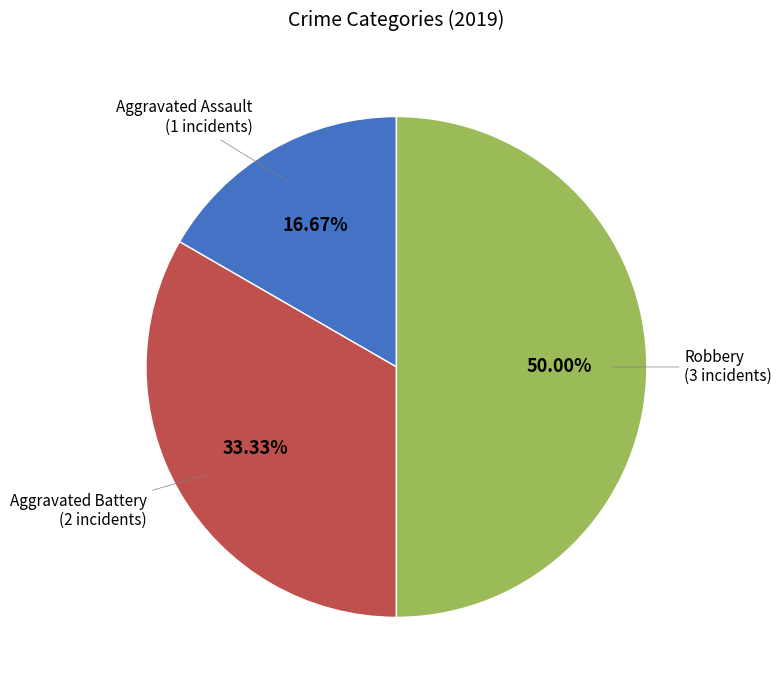

How many segments does this pie chart have?

3